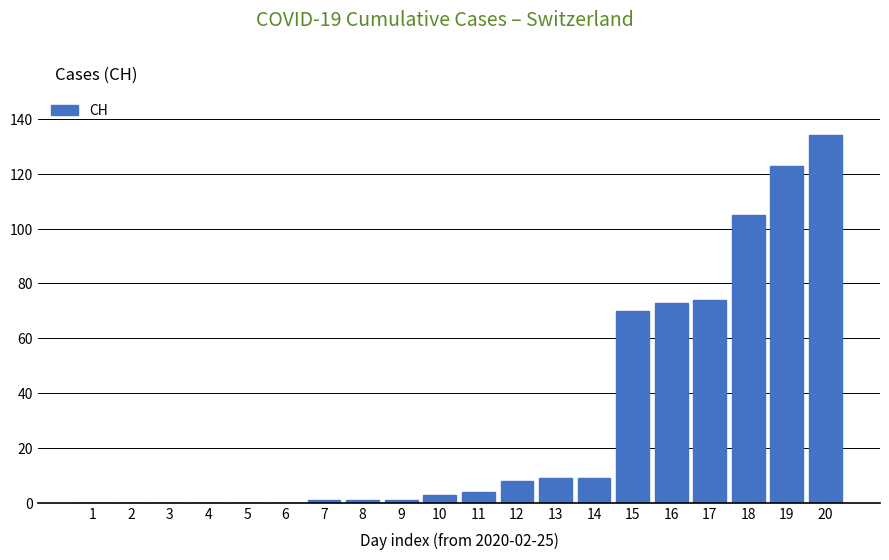

How many categories are shown in the chart?

20